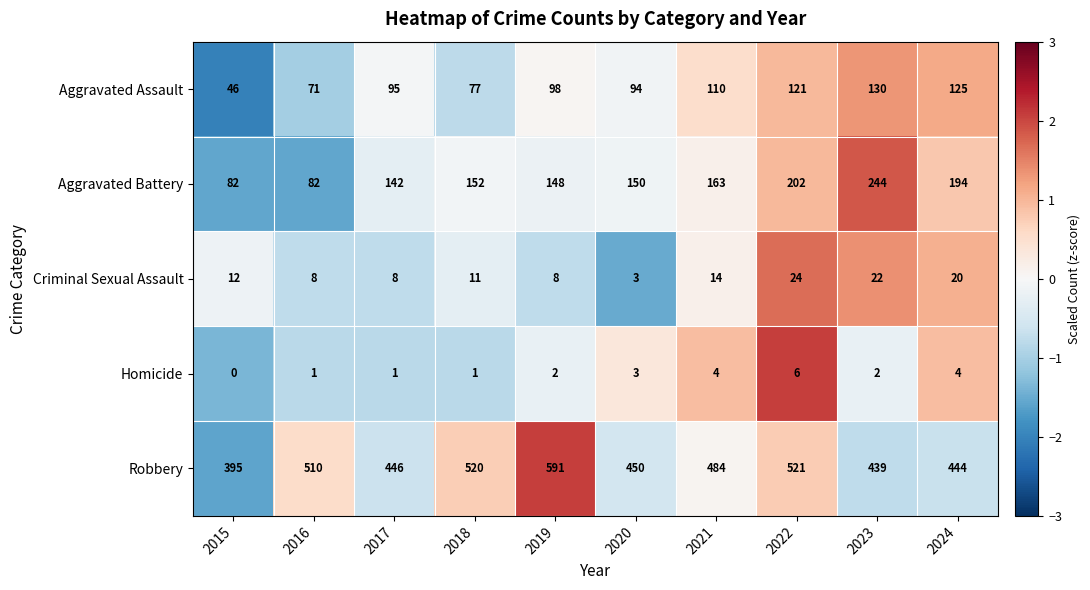

What is the difference between the highest and lowest values at 2023?

437